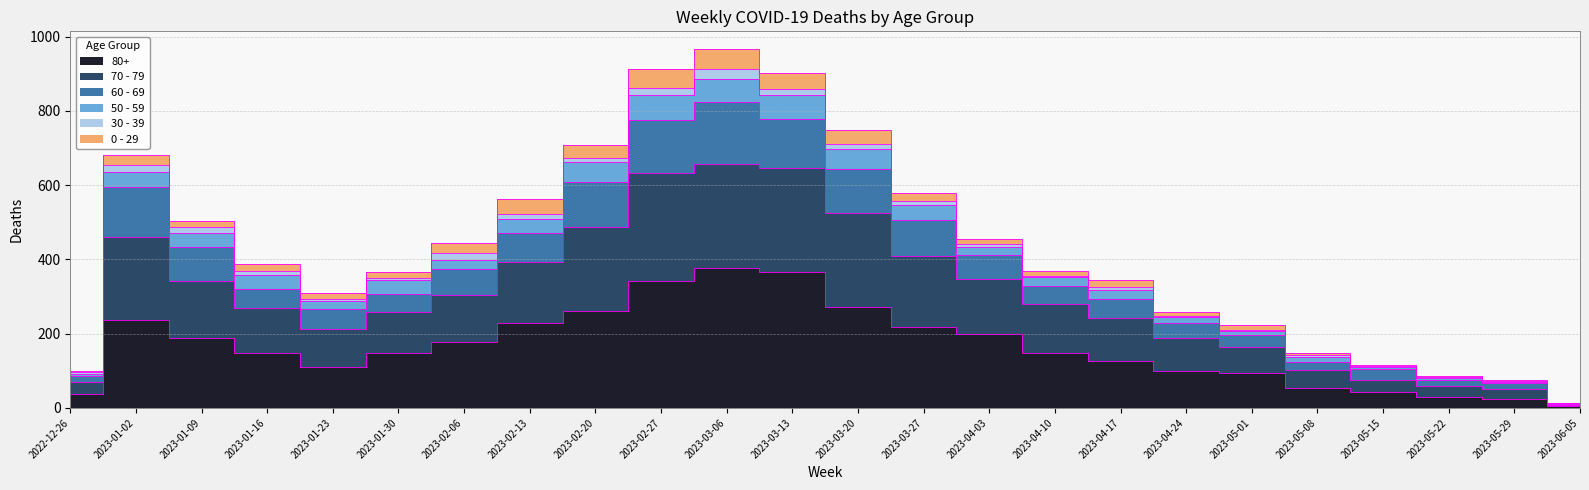

Which has a higher value, 2023-01-09 or 2023-04-17?

2023-01-09